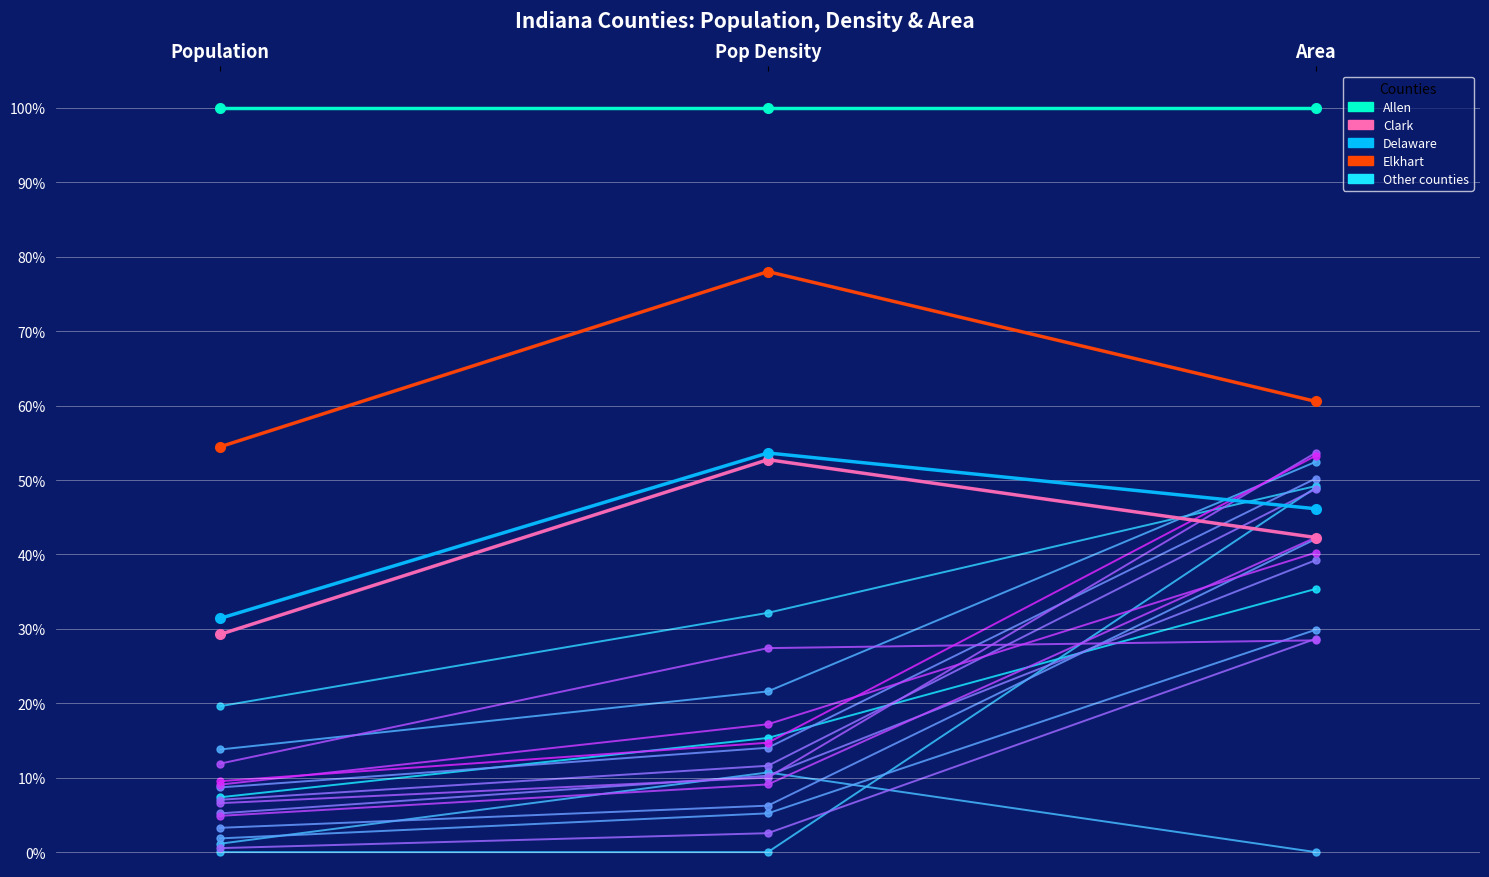

Between Pop Density and Area, which series saw the biggest shift?

Adams